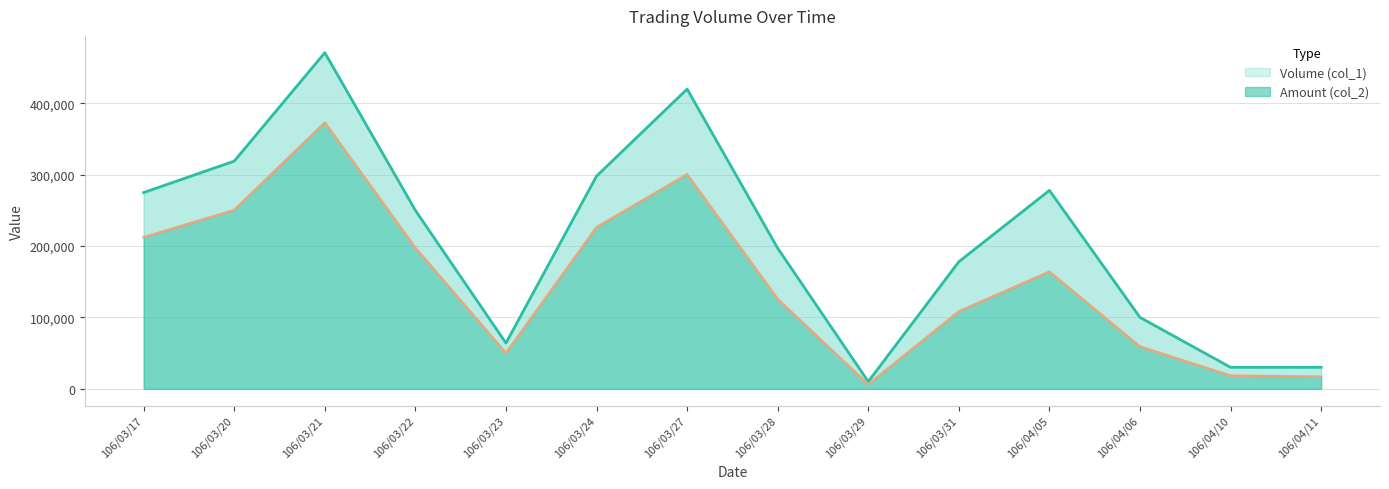

What is the value of the Amount (col_2) point at the 2nd from the left?

250420